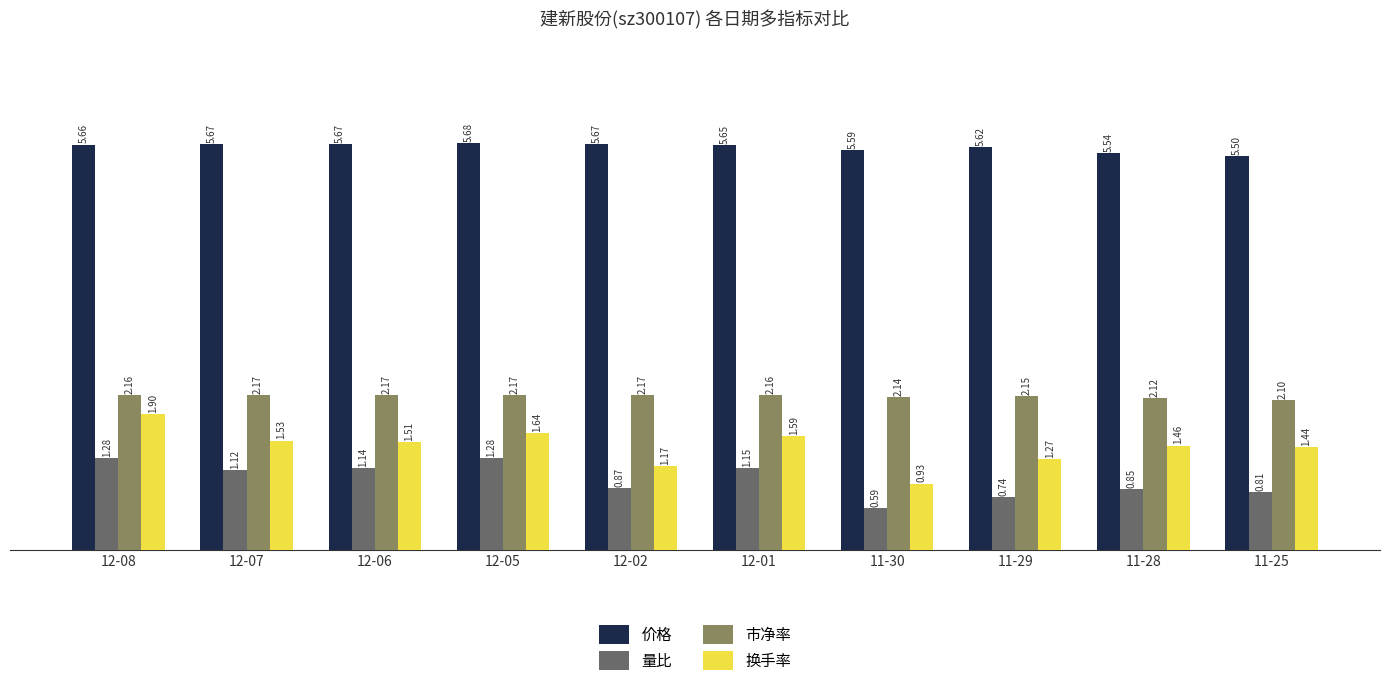

What is the difference between the maximum and minimum values in the 市净率 series?

0.1